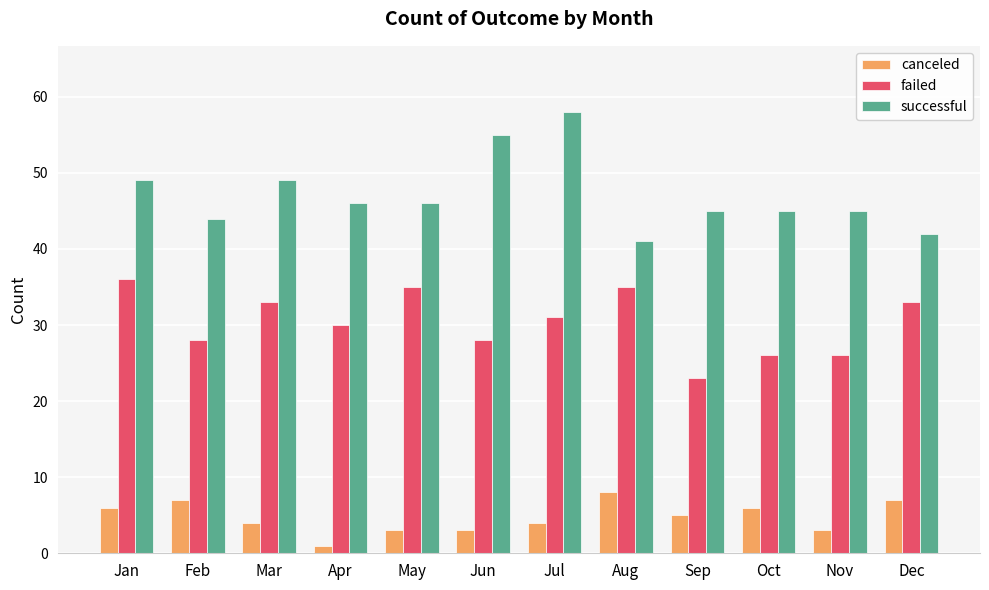

What is the value of the successful bar at the 6th from the left?

55